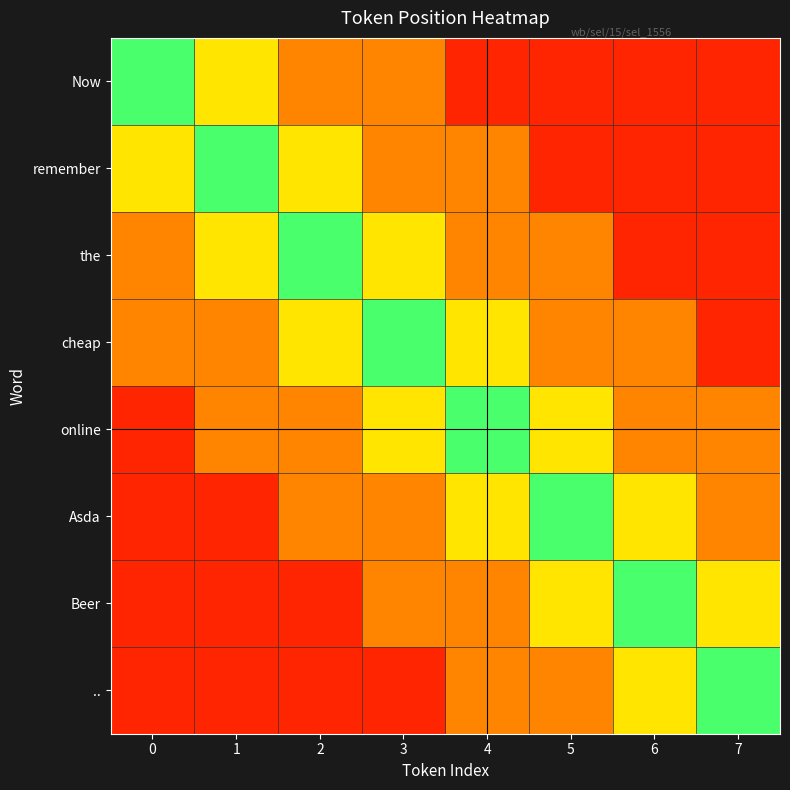

Reading right to left, transcribe all the data shown in this chart.

Now: 7=0.1	6=0.1	5=0.1	4=0.1	3=0.3	2=0.3	1=0.6	0=0.9
remember: 7=0.1	6=0.1	5=0.1	4=0.3	3=0.3	2=0.6	1=0.9	0=0.6
the: 7=0.1	6=0.1	5=0.3	4=0.3	3=0.6	2=0.9	1=0.6	0=0.3
cheap: 7=0.1	6=0.3	5=0.3	4=0.6	3=0.9	2=0.6	1=0.3	0=0.3
online: 7=0.3	6=0.3	5=0.6	4=0.9	3=0.6	2=0.3	1=0.3	0=0.1
Asda: 7=0.3	6=0.6	5=0.9	4=0.6	3=0.3	2=0.3	1=0.1	0=0.1
Beer: 7=0.6	6=0.9	5=0.6	4=0.3	3=0.3	2=0.1	1=0.1	0=0.1
..: 7=0.9	6=0.6	5=0.3	4=0.3	3=0.1	2=0.1	1=0.1	0=0.1